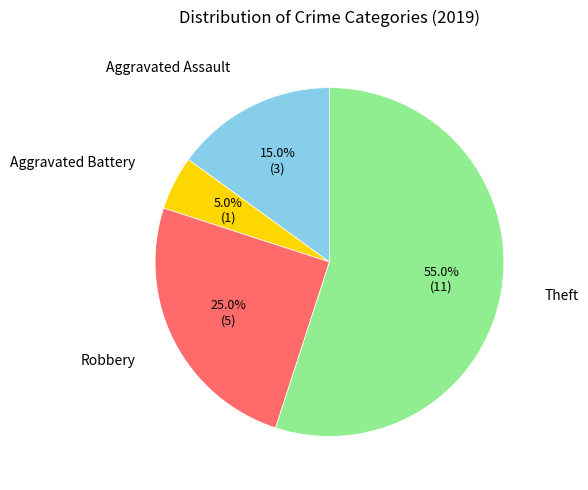

Is there a majority slice in this chart?

Yes